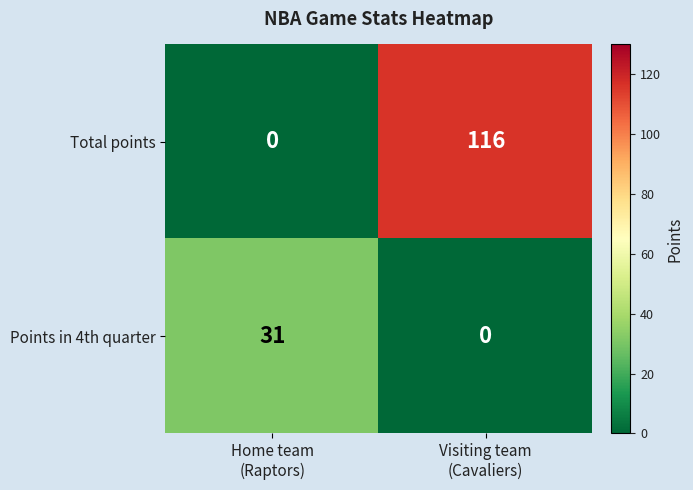

Rank the series by their average value, from lowest to highest.

Points in 4th quarter, Total points